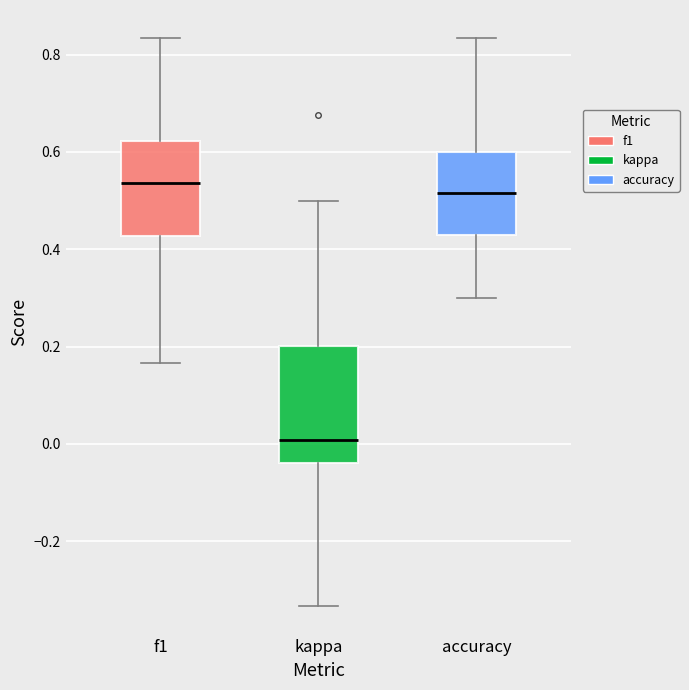

Where does the upper whisker of the box for kappa end on the y-axis? The values are not printed on the chart, so give them approximately, as read against the axis.

0.50